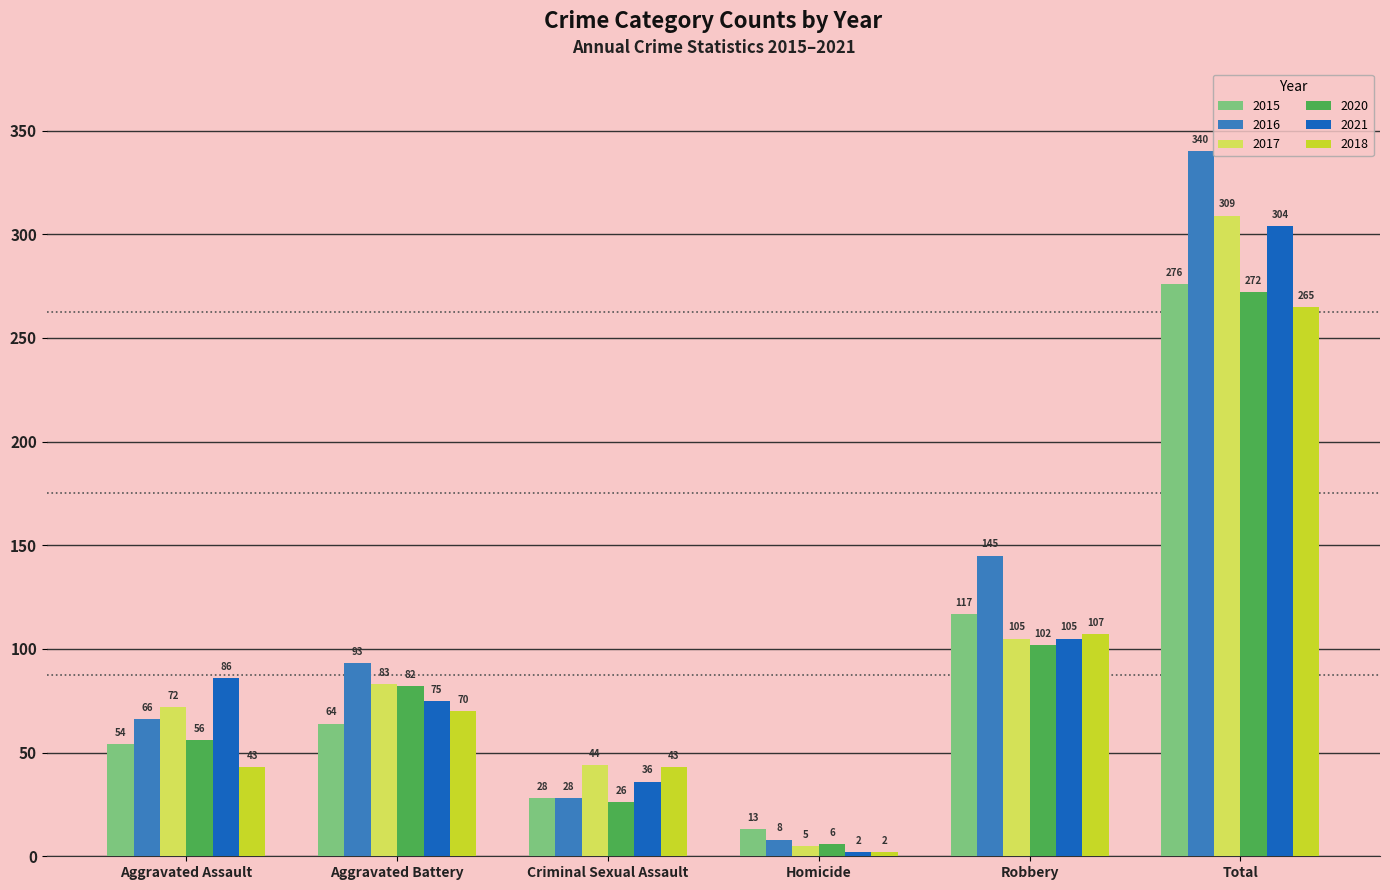

What is the value of the 2016 bar at the 1st from the left?

66